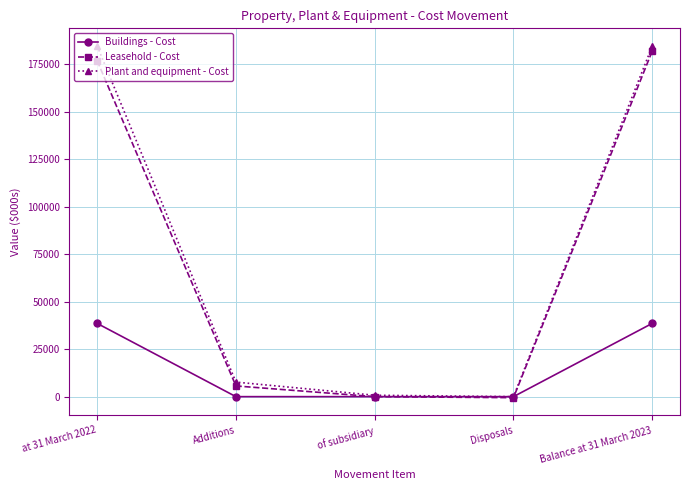

The Leasehold - Cost series shows 0 at of subsidiary. True or false?

True